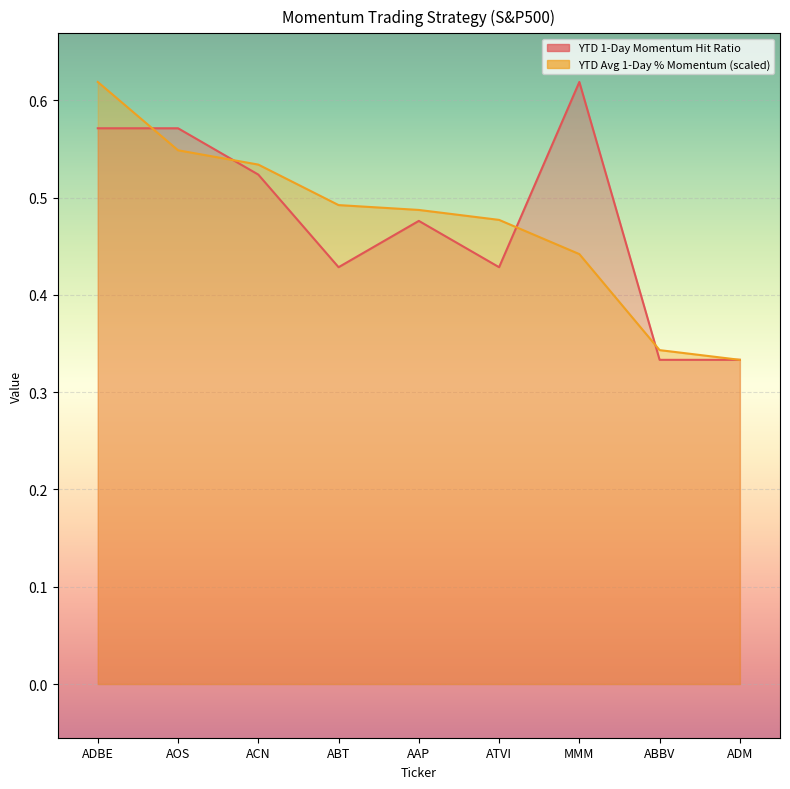

Between which two adjacent categories do YTD Average 1-Day Percentage Momentum and YTD 1-Day Momentum Hit Ratio first intersect?

ADBE and AOS